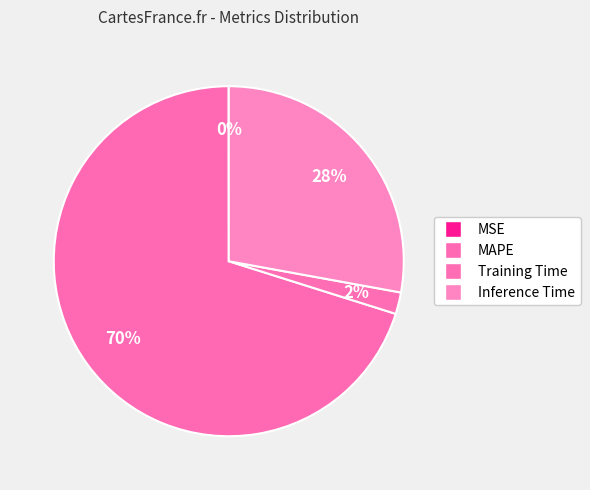

To the nearest percent, what portion does Training Time represent?

2%